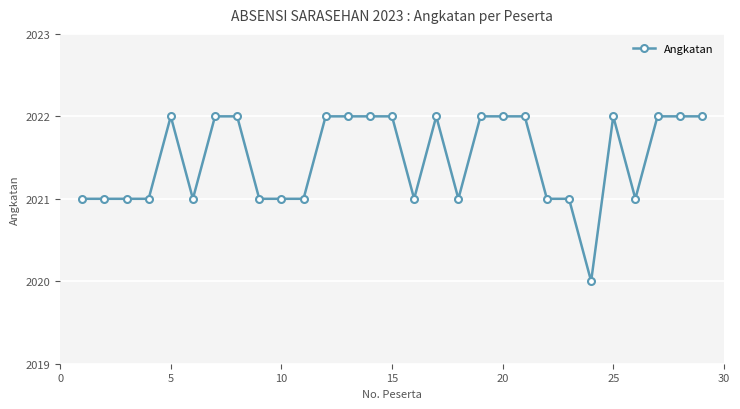

What is the sum of all values?

58623